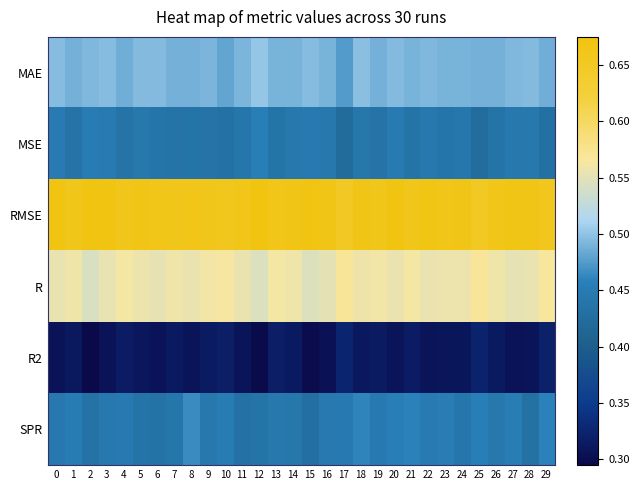

Reading right to left, transcribe all the data shown in this chart.

MAE: 29=0.5	28=0.5	27=0.5	26=0.5	25=0.5	24=0.5	23=0.5	22=0.5	21=0.5	20=0.5	19=0.5	18=0.5	17=0.5	16=0.5	15=0.5	14=0.5	13=0.5	12=0.5	11=0.5	10=0.5	9=0.5	8=0.5	7=0.5	6=0.5	5=0.5	4=0.5	3=0.5	2=0.5	1=0.5	0=0.5
MSE: 29=0.4	28=0.4	27=0.4	26=0.4	25=0.4	24=0.4	23=0.4	22=0.4	21=0.4	20=0.5	19=0.4	18=0.4	17=0.4	16=0.4	15=0.4	14=0.4	13=0.4	12=0.5	11=0.4	10=0.4	9=0.4	8=0.4	7=0.4	6=0.4	5=0.4	4=0.4	3=0.4	2=0.5	1=0.4	0=0.4
RMSE: 29=0.7	28=0.7	27=0.7	26=0.7	25=0.7	24=0.7	23=0.7	22=0.7	21=0.7	20=0.7	19=0.7	18=0.7	17=0.7	16=0.7	15=0.7	14=0.7	13=0.7	12=0.7	11=0.7	10=0.7	9=0.7	8=0.7	7=0.7	6=0.7	5=0.7	4=0.7	3=0.7	2=0.7	1=0.7	0=0.7
R: 29=0.6	28=0.6	27=0.6	26=0.6	25=0.6	24=0.6	23=0.6	22=0.6	21=0.6	20=0.6	19=0.6	18=0.6	17=0.6	16=0.6	15=0.5	14=0.6	13=0.6	12=0.5	11=0.6	10=0.6	9=0.6	8=0.6	7=0.6	6=0.6	5=0.6	4=0.6	3=0.6	2=0.5	1=0.6	0=0.6
R2: 29=0.3	28=0.3	27=0.3	26=0.3	25=0.3	24=0.3	23=0.3	22=0.3	21=0.3	20=0.3	19=0.3	18=0.3	17=0.3	16=0.3	15=0.3	14=0.3	13=0.3	12=0.3	11=0.3	10=0.3	9=0.3	8=0.3	7=0.3	6=0.3	5=0.3	4=0.3	3=0.3	2=0.3	1=0.3	0=0.3
SPR: 29=0.5	28=0.4	27=0.5	26=0.4	25=0.5	24=0.4	23=0.5	22=0.4	21=0.5	20=0.5	19=0.4	18=0.5	17=0.4	16=0.4	15=0.4	14=0.4	13=0.4	12=0.4	11=0.4	10=0.5	9=0.4	8=0.5	7=0.4	6=0.4	5=0.4	4=0.4	3=0.4	2=0.4	1=0.5	0=0.4